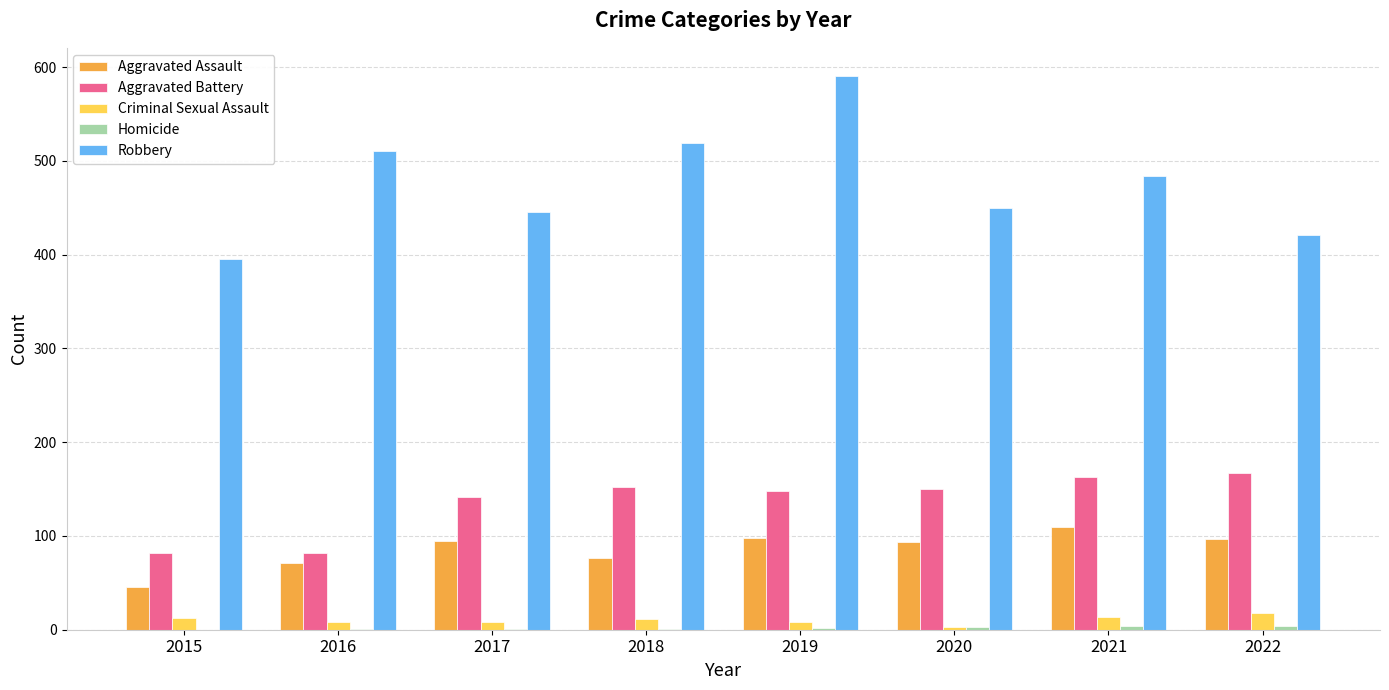

Which series has the largest total across all categories?

Robbery